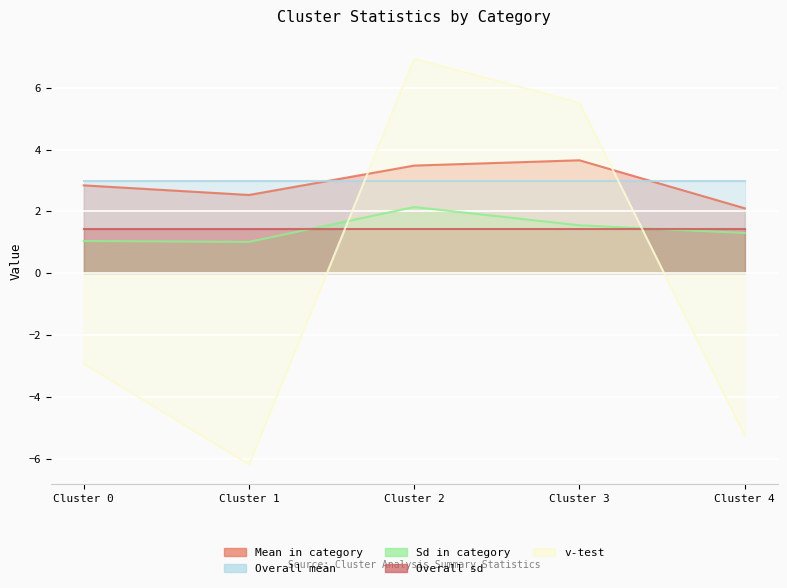

True or false: v-test has more than 0 points higher than both neighbors.

True